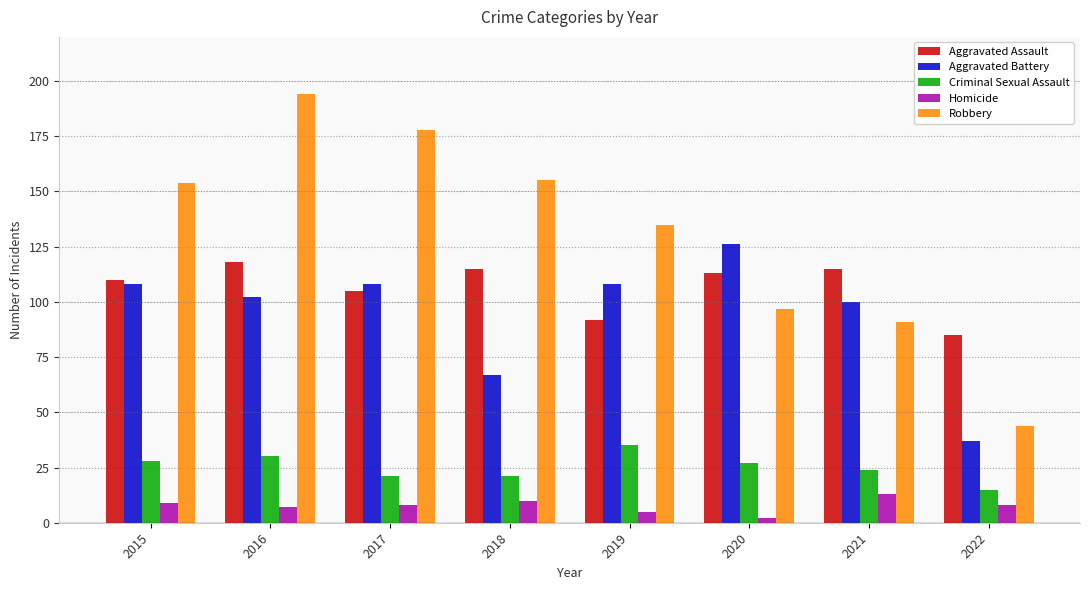

Which series changed the most between 2018 and 2022?

Robbery